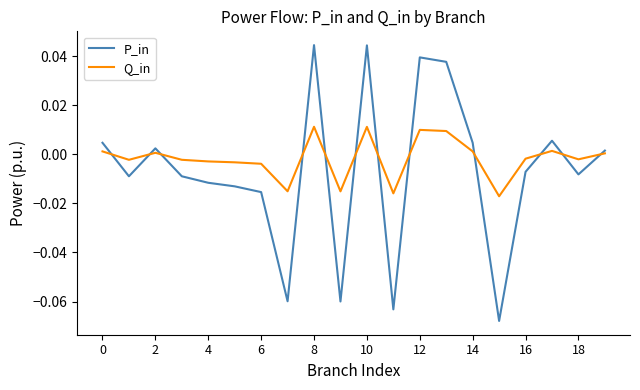

Which series has the widest spread of values?

P_in